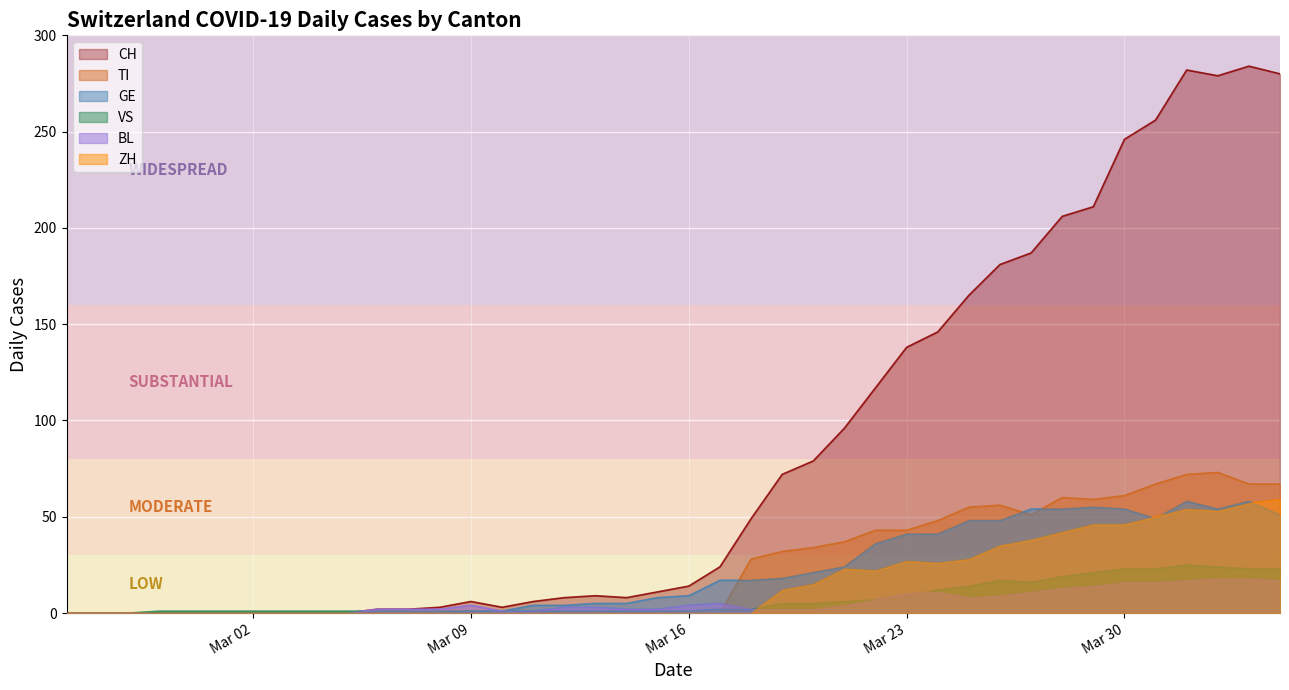

True or false: CH has a value of 94 at Mar 23.

False